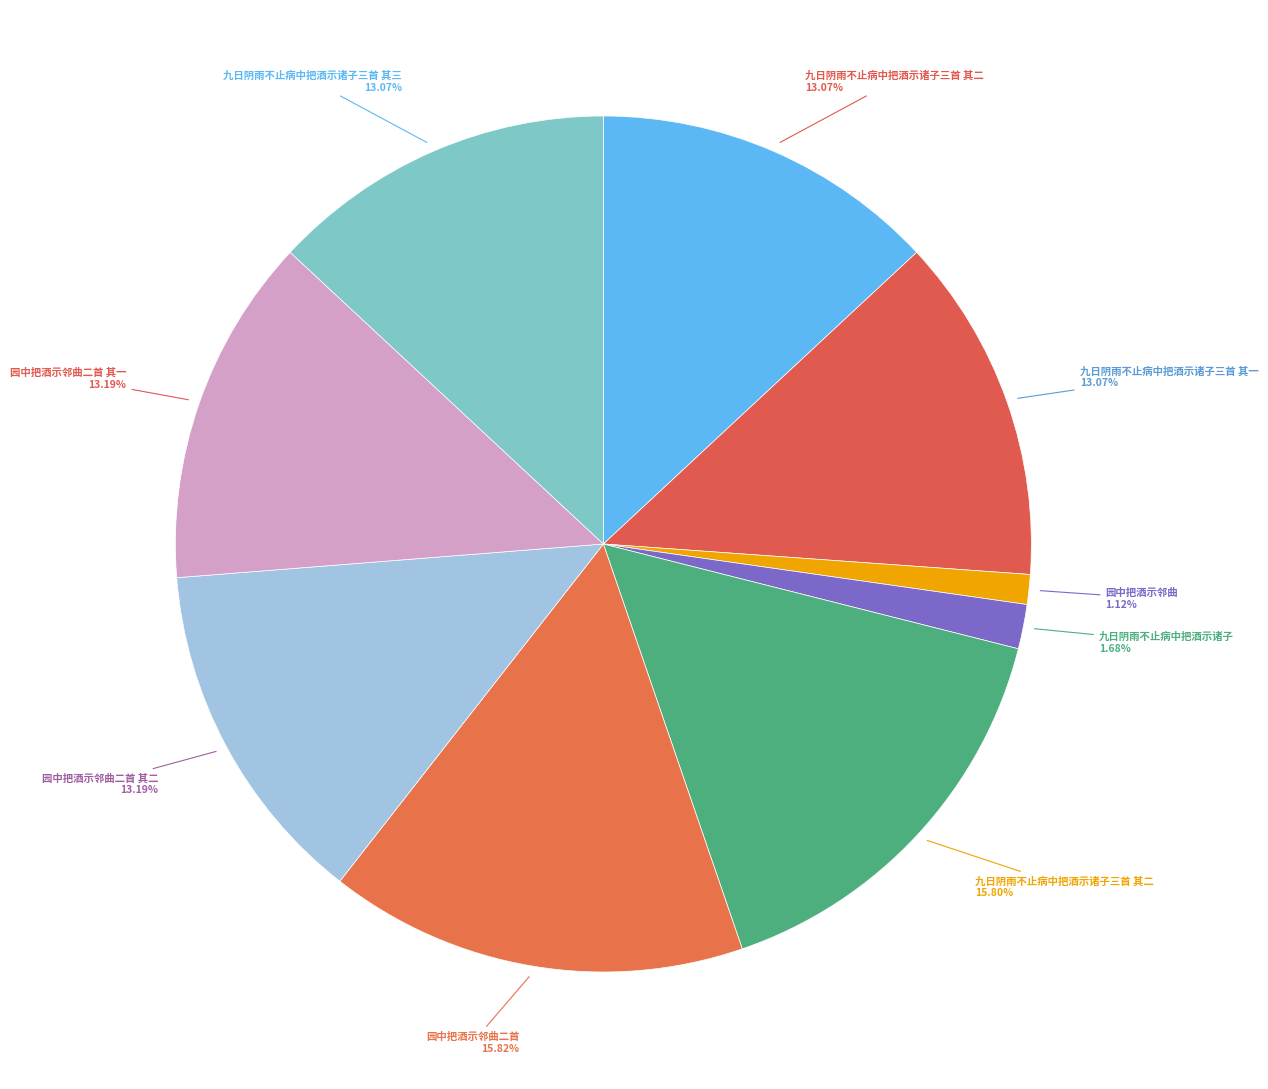

Count the number of slices in the pie.

9